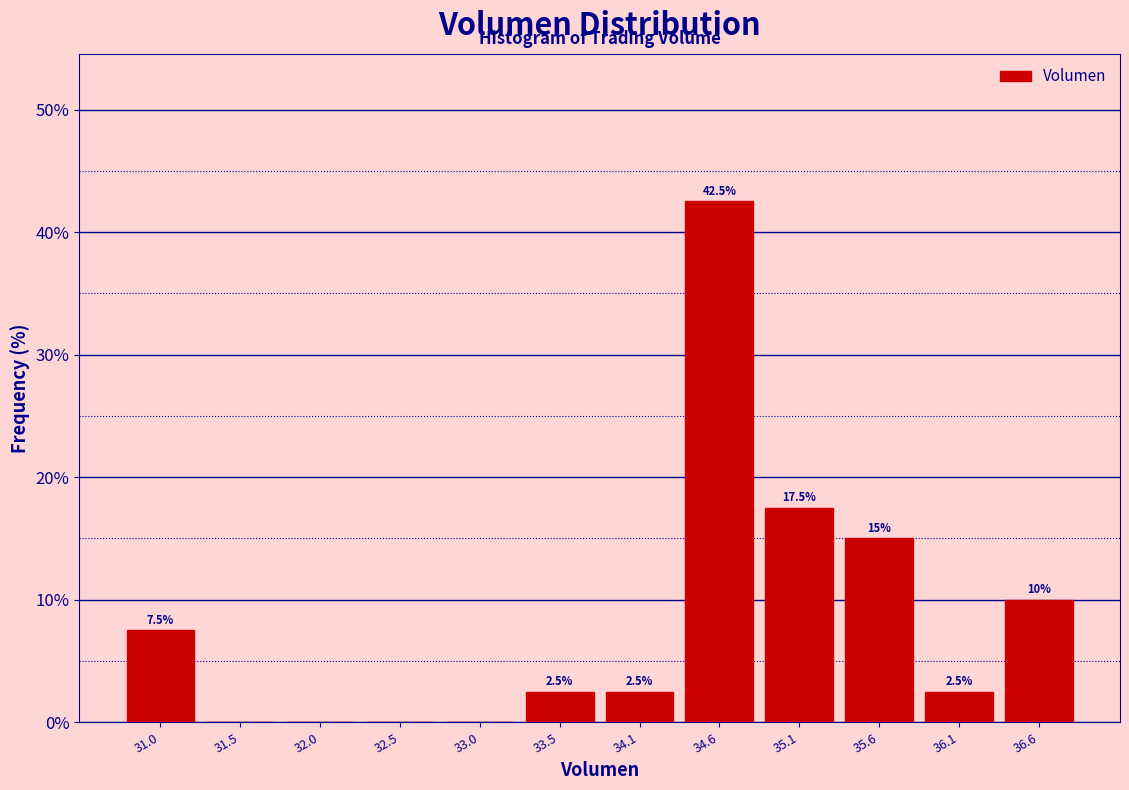

Which range on the x-axis has the tallest bar?

34.3 to 34.8